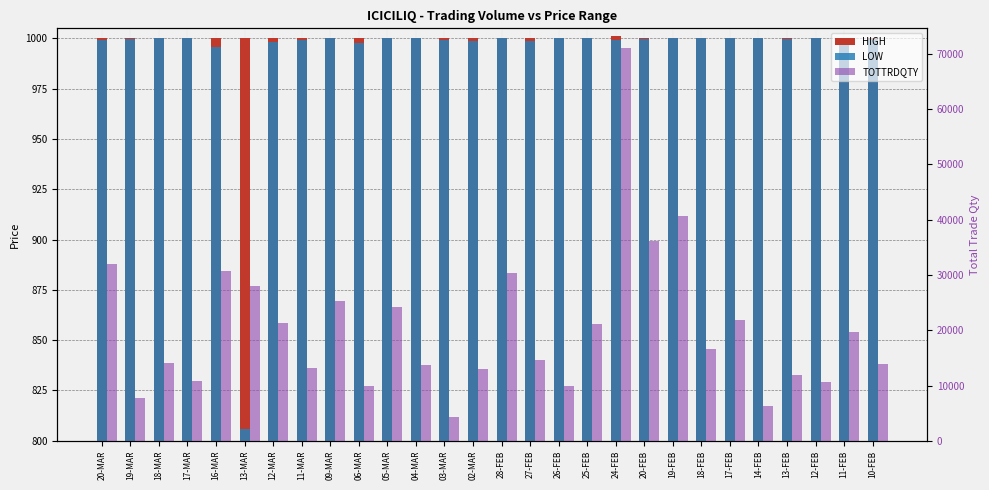

How many data points in TOTTRDQTY are above 16527?

13